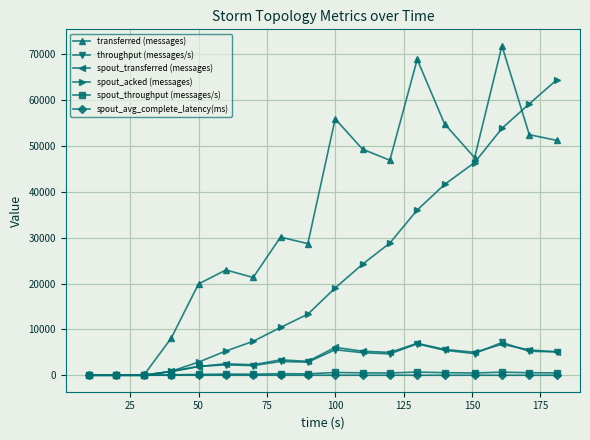

What is the value of the throughput (messages/s) point at the 14th from the left?

5454.0